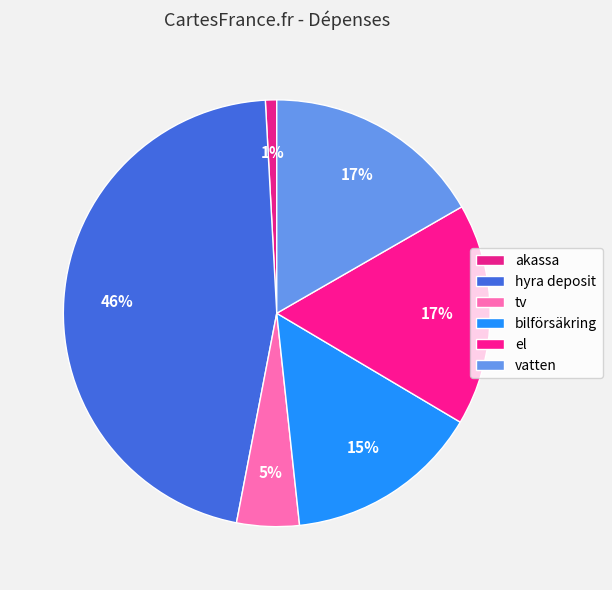

To the nearest percent, what is the difference between the bilförsäkring and el slice percentages?

2%